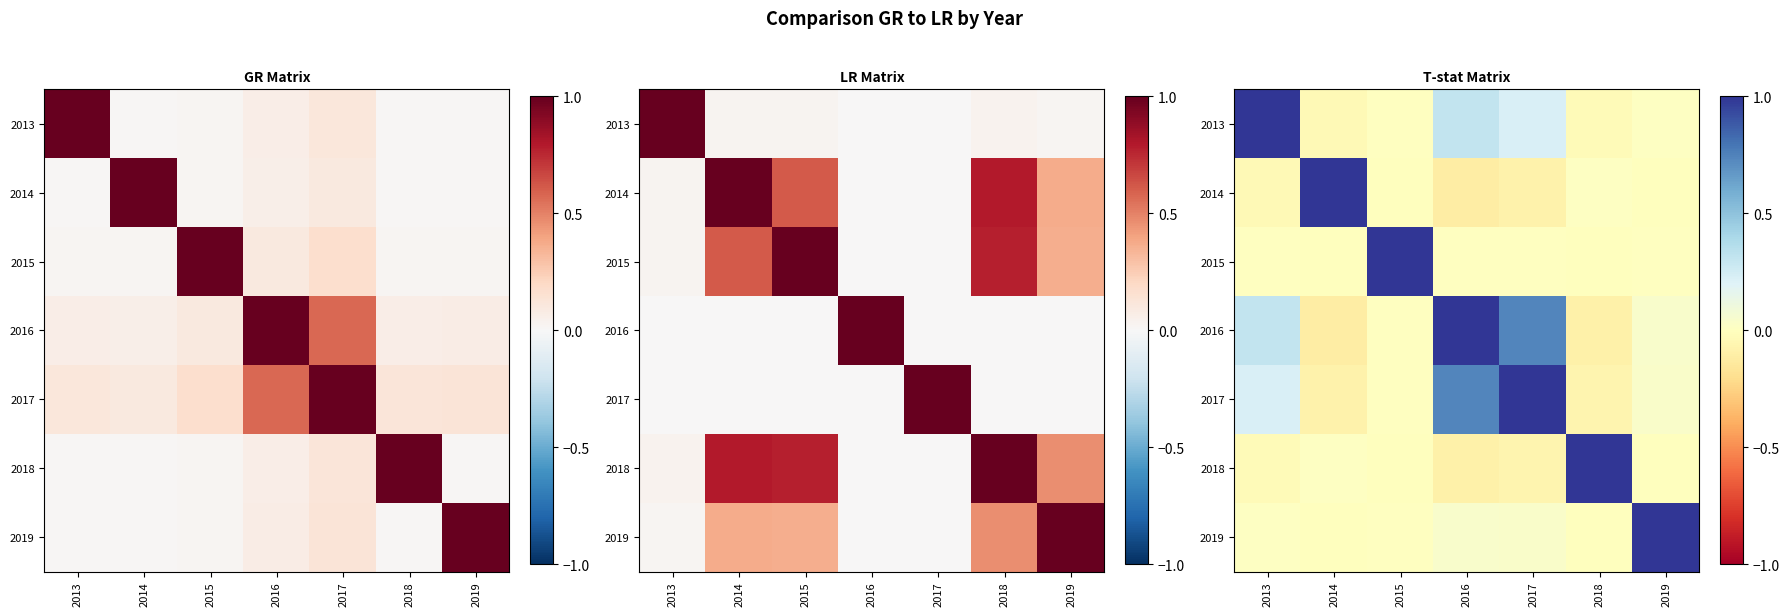

What is the highest value of the 2019 series?

1.0